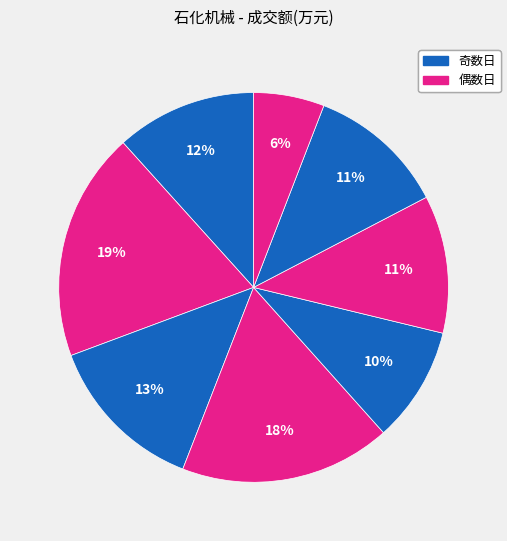

Count the number of slices in the pie.

8